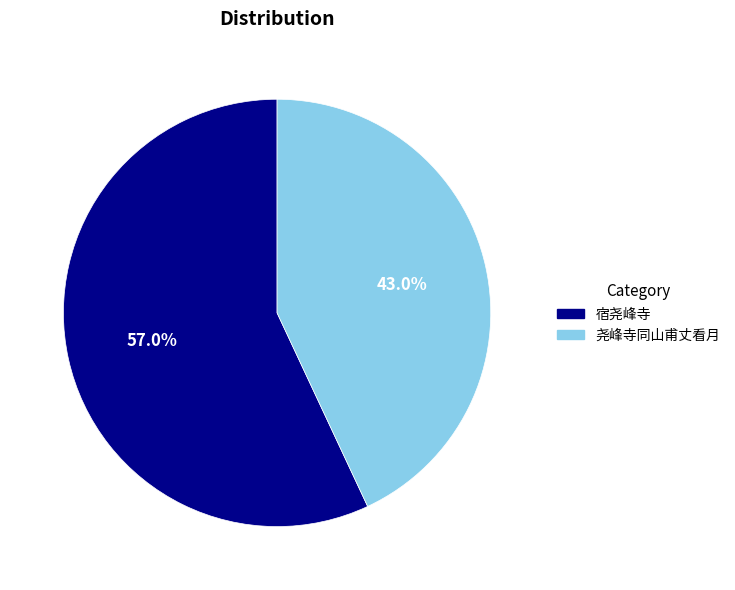

What is the majority slice?

宿尧峰寺